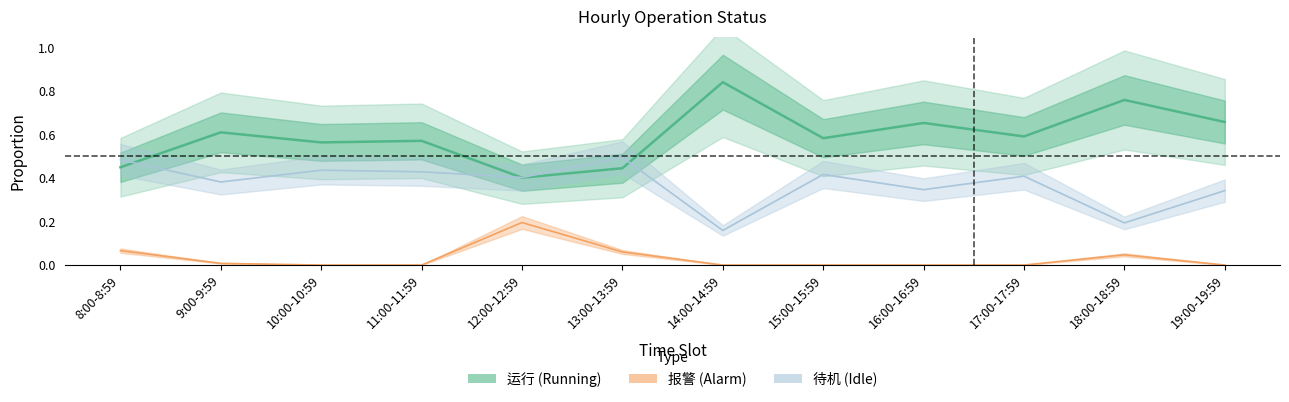

How many interior local peaks does the 待机 series have?

4